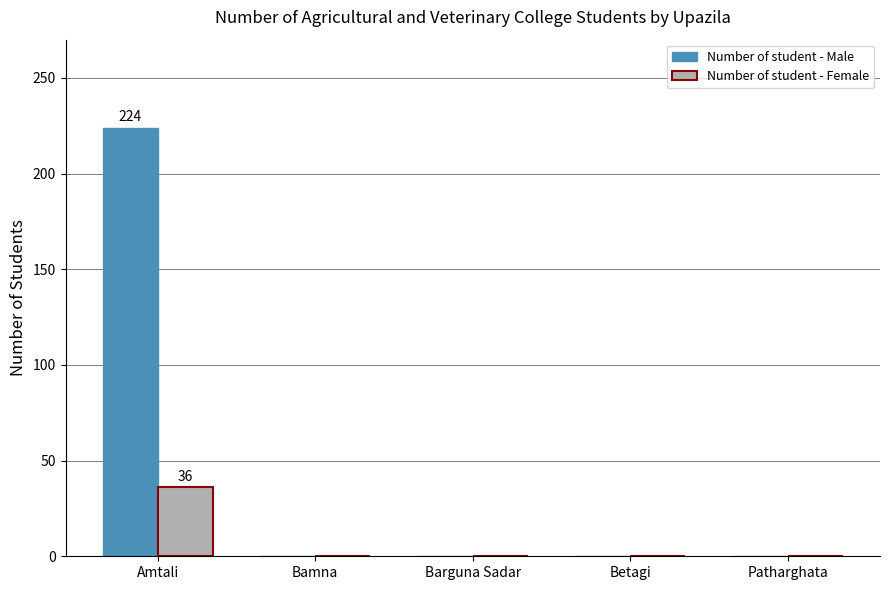

Reading left to right, list all the values displayed in this chart.

Number of student - Male: Amtali=224	Bamna=0	Barguna Sadar=0	Betagi=0	Patharghata=0
Number of student - Female: Amtali=36	Bamna=0	Barguna Sadar=0	Betagi=0	Patharghata=0